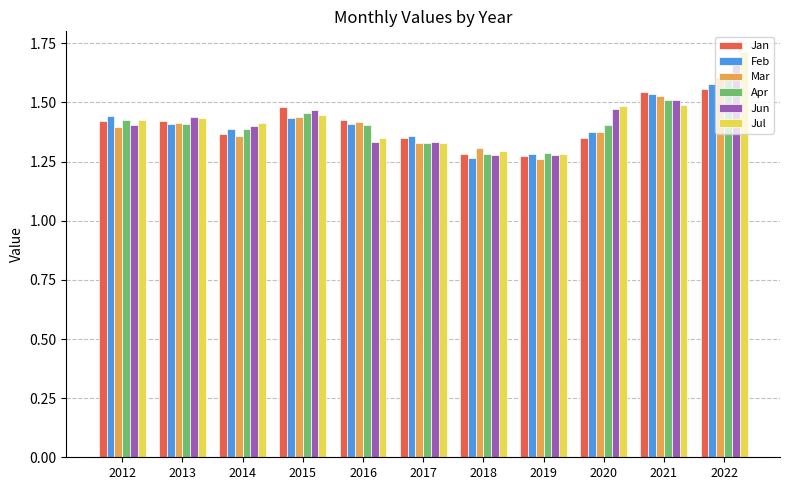

What are all the series names shown in the legend?

Jan, Feb, Mar, Apr, Jun, Jul